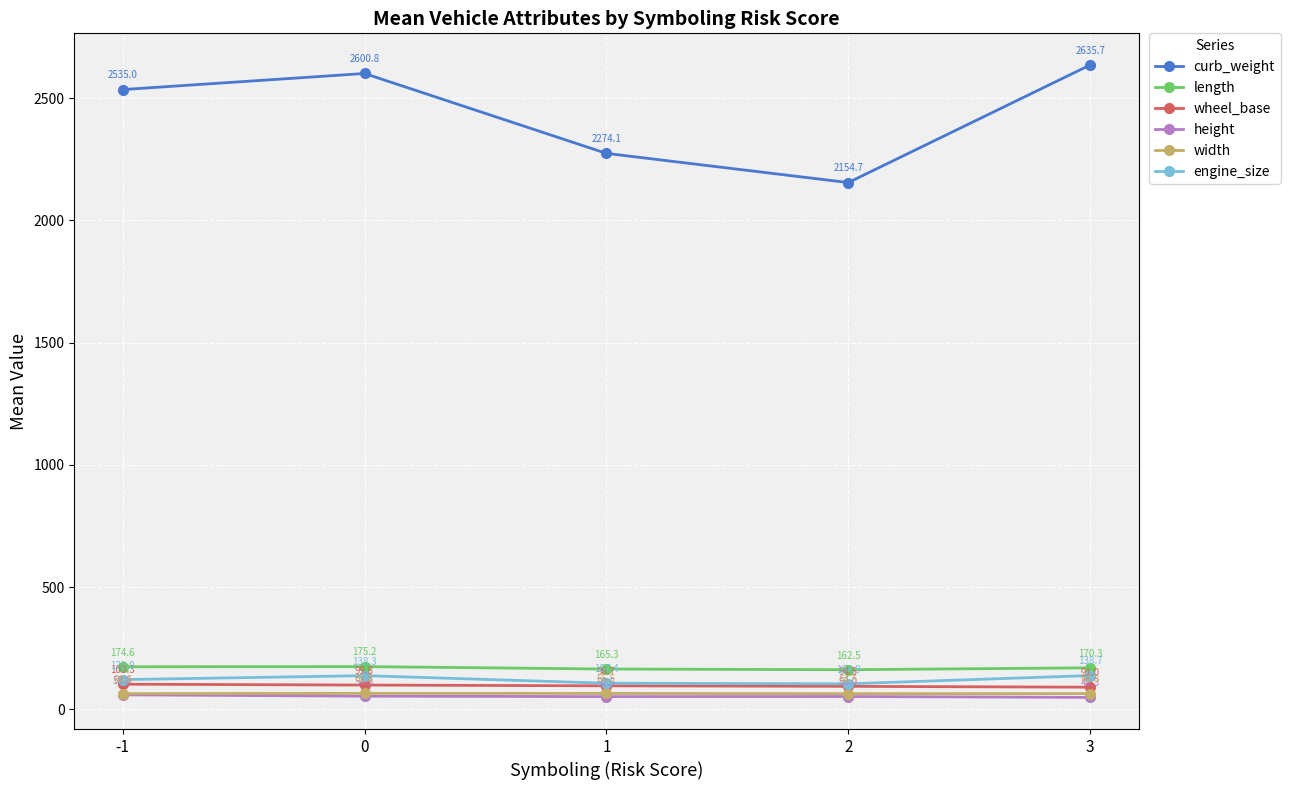

True or false: curb_weight and height intersect in this chart.

False